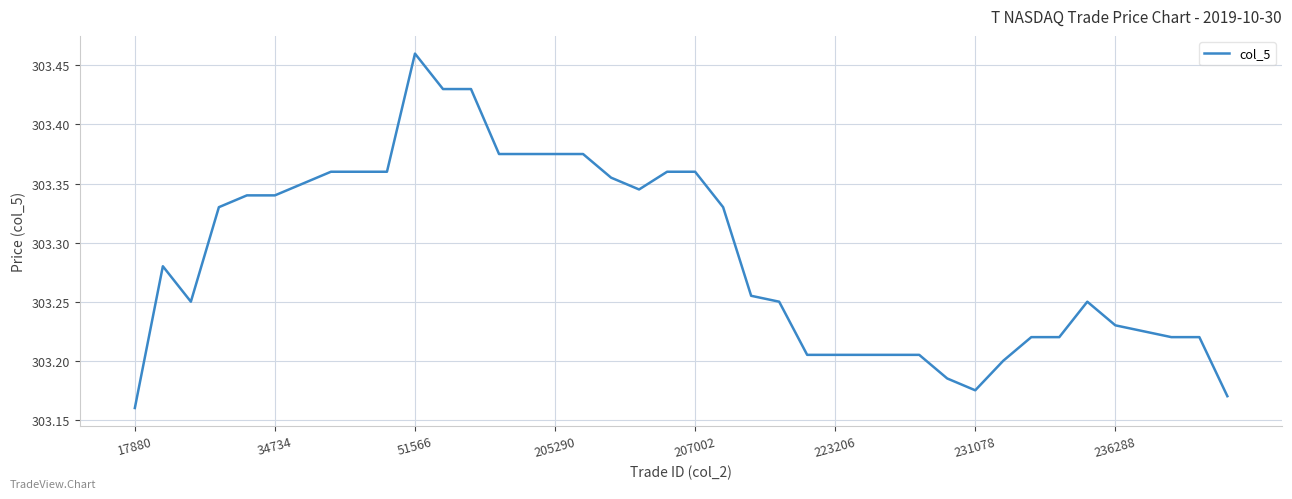

Which label corresponds to the smallest value in the chart?

17880